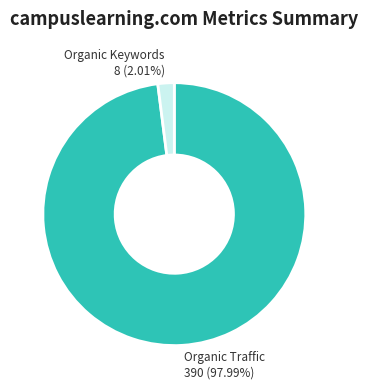

What is the largest slice in the pie chart?

Organic Traffic